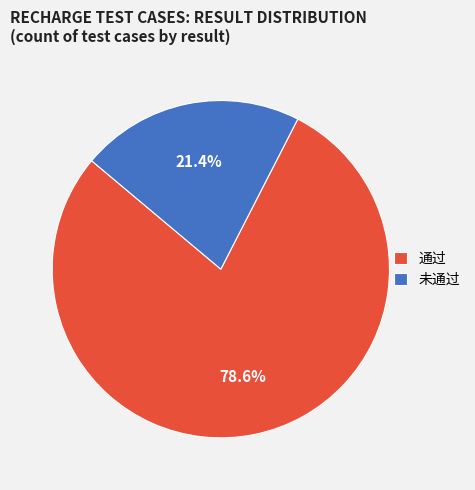

What percentage is NOT represented by 未通过?

78.6%